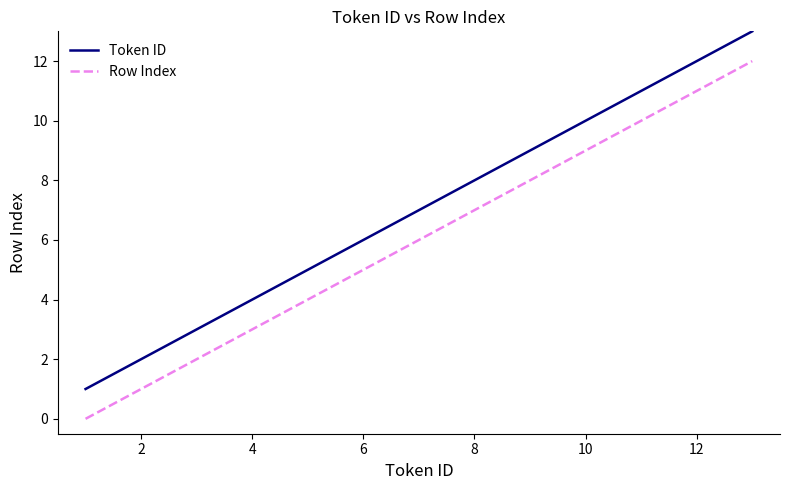

List the series in order of their peak value, lowest first.

Row Index, Token ID